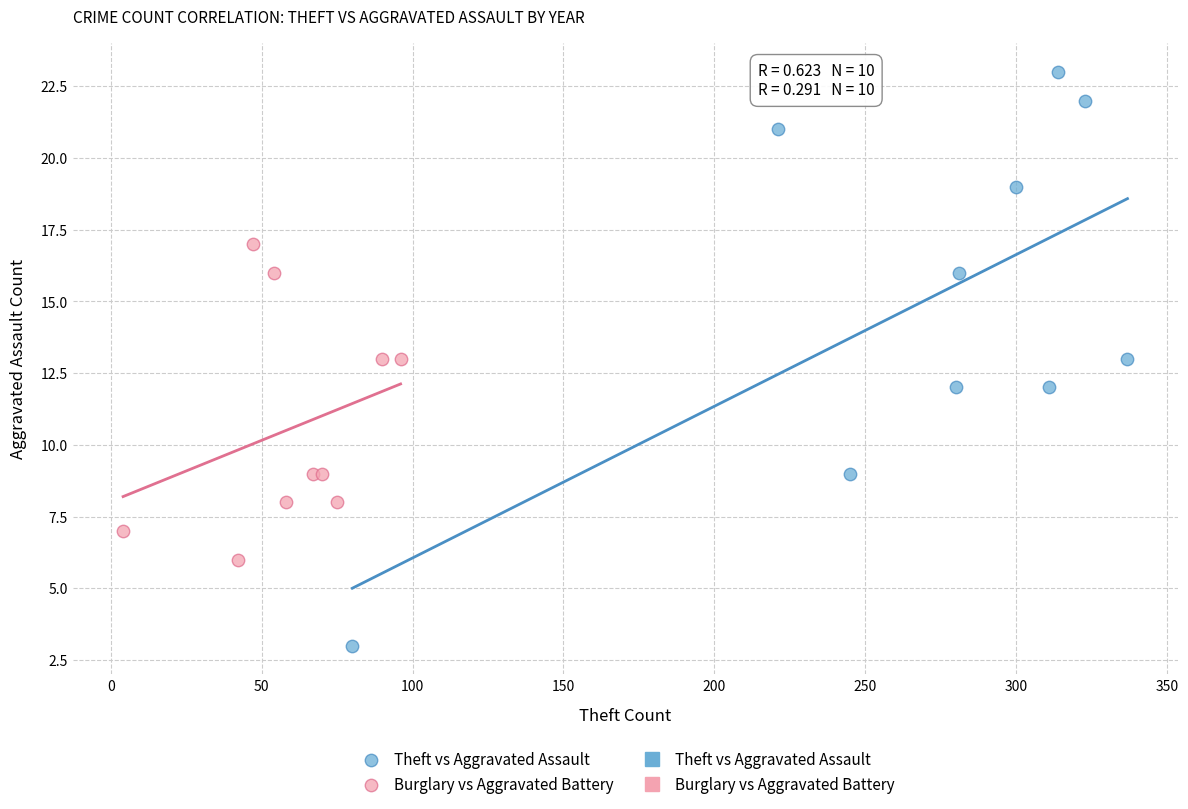

Which series contains the highest Y value?

Theft vs Aggravated Assault